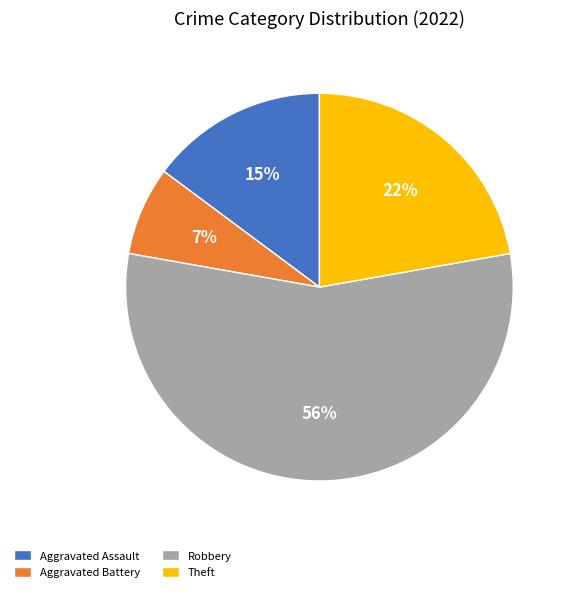

The Robbery slice represents 56% of the pie. True or false?

True